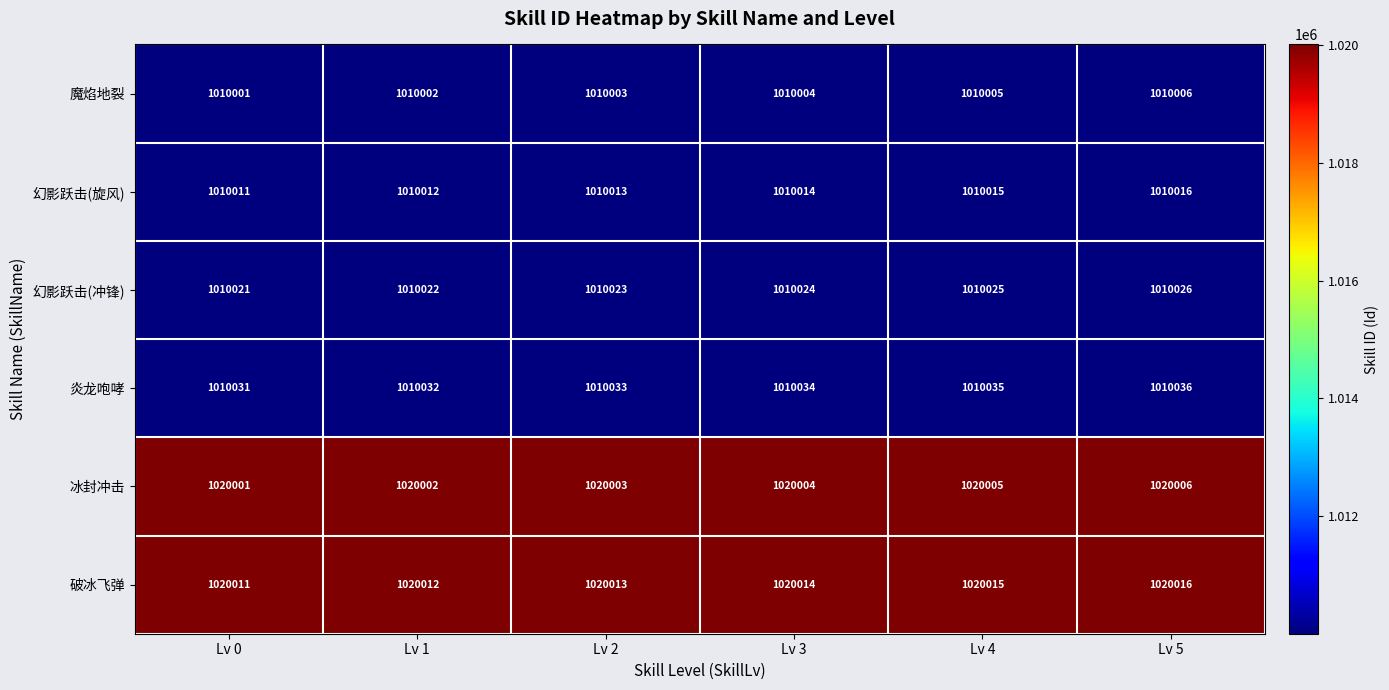

Which label corresponds to the smallest value in the chart?

Lv 0